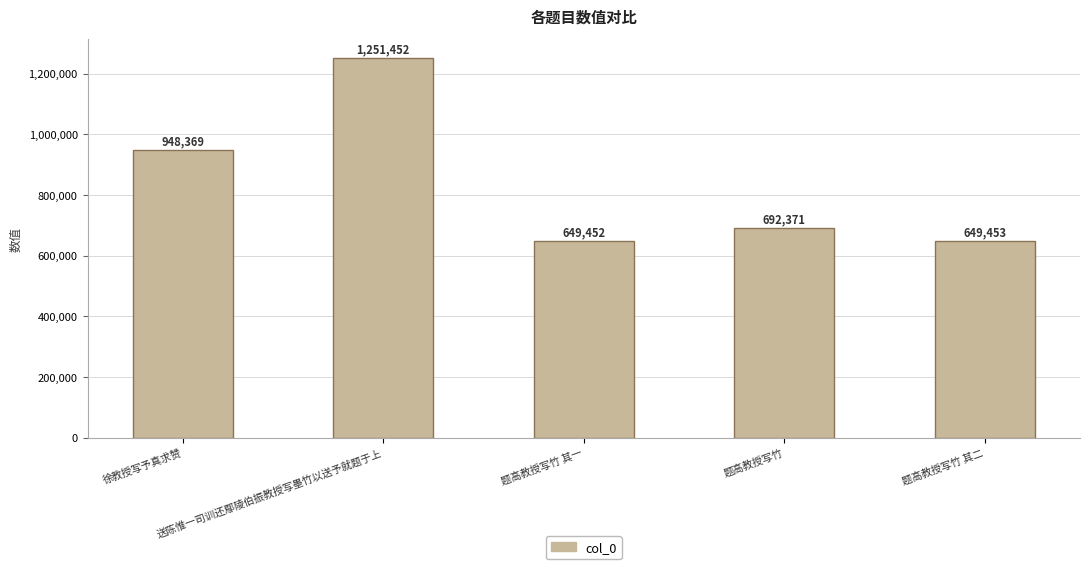

True or false: the data shows 1251452 at 送陈惟一司训还鄢陵伯振教授写墨竹以送予就题于上.

True